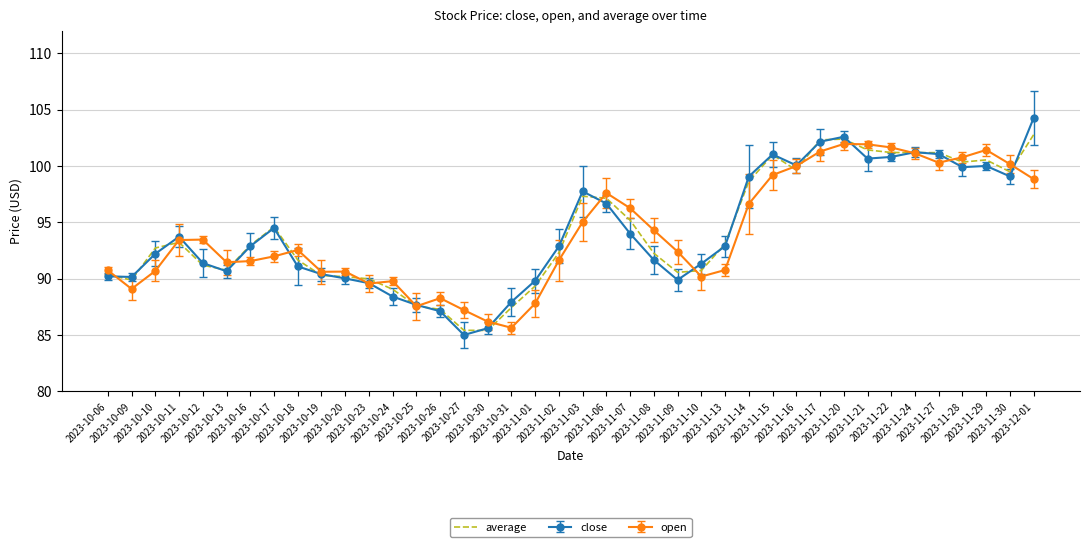

What is the highest value of the close series?

104.3